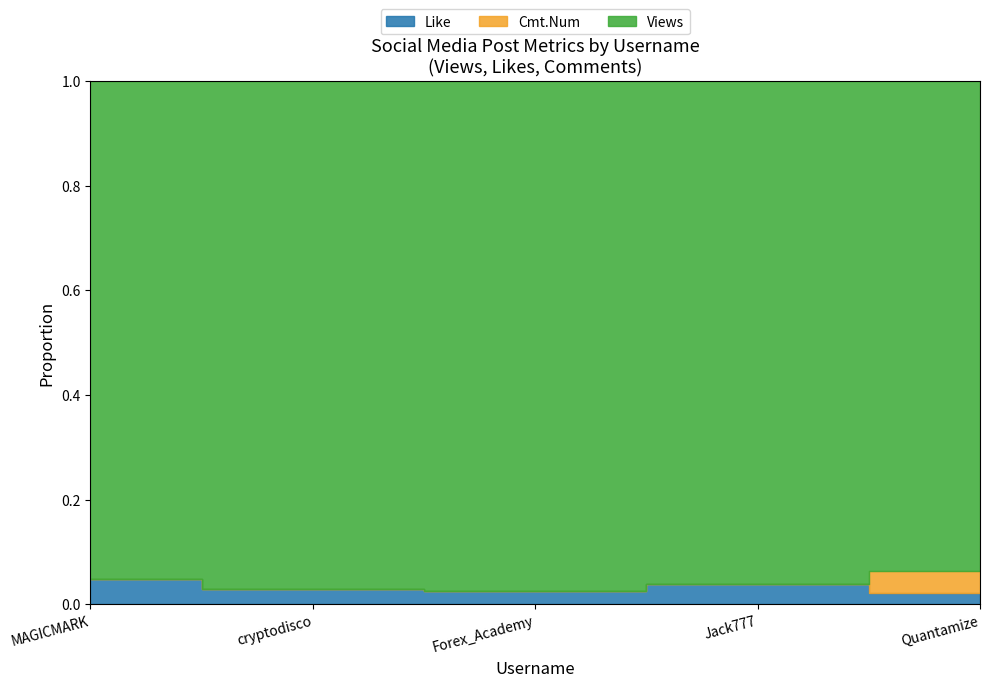

What are all the series names shown in the legend?

Like, Cmt.Num, Views